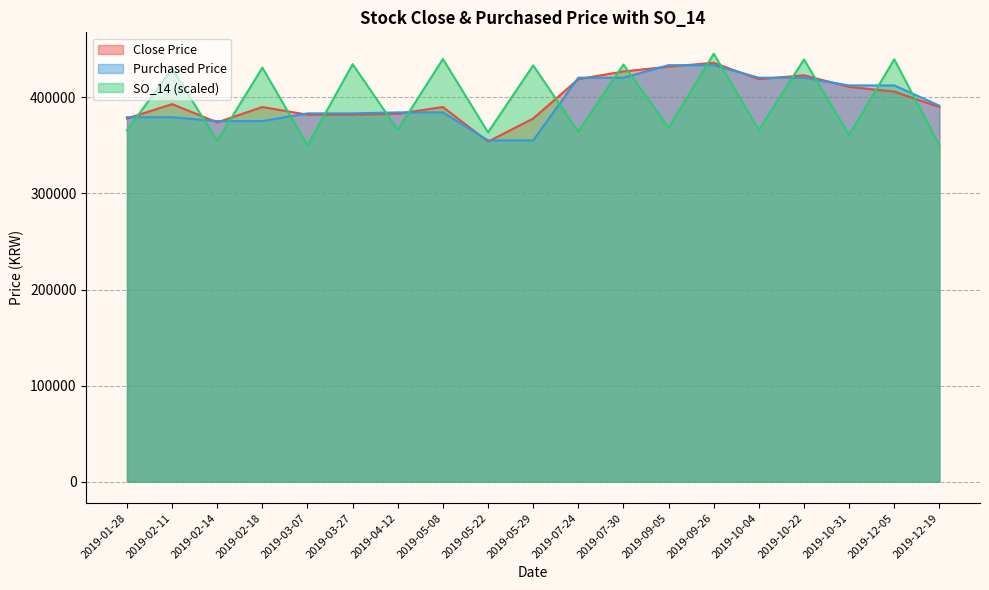

After their last crossing, which series has the higher values: SO_14 or Close Price?

Close Price